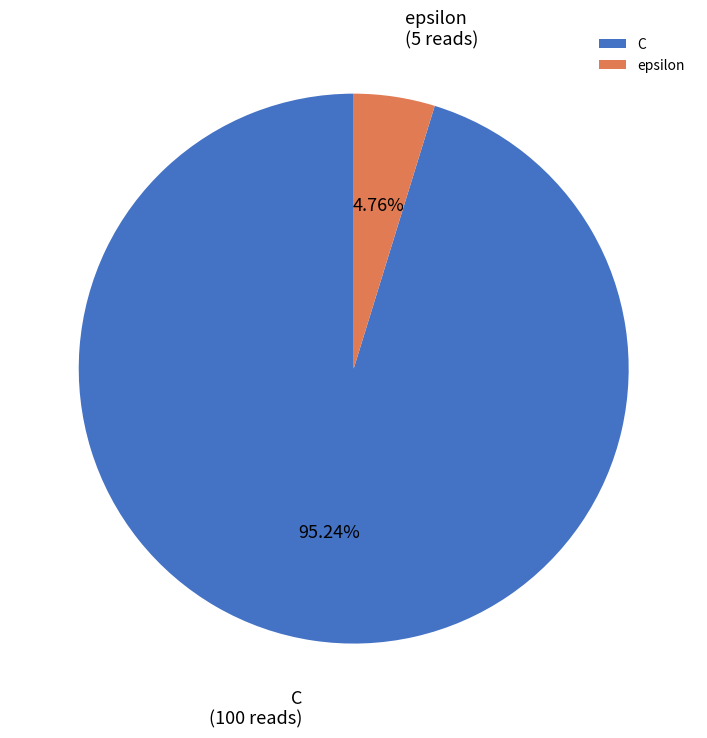

How many slices are in this pie chart?

2